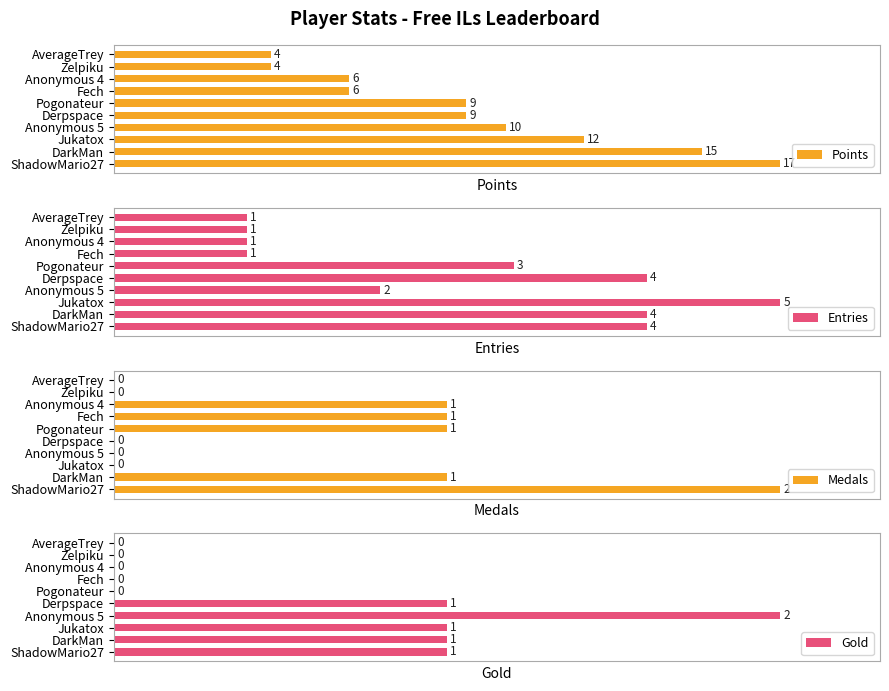

How many bars are there in total?

40